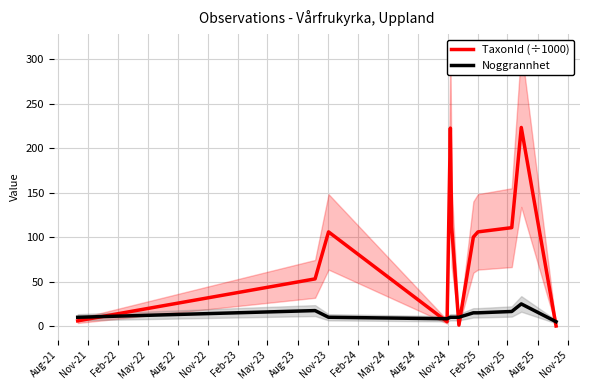

What is the lowest value of the TaxonId (÷1000) series?

0.2